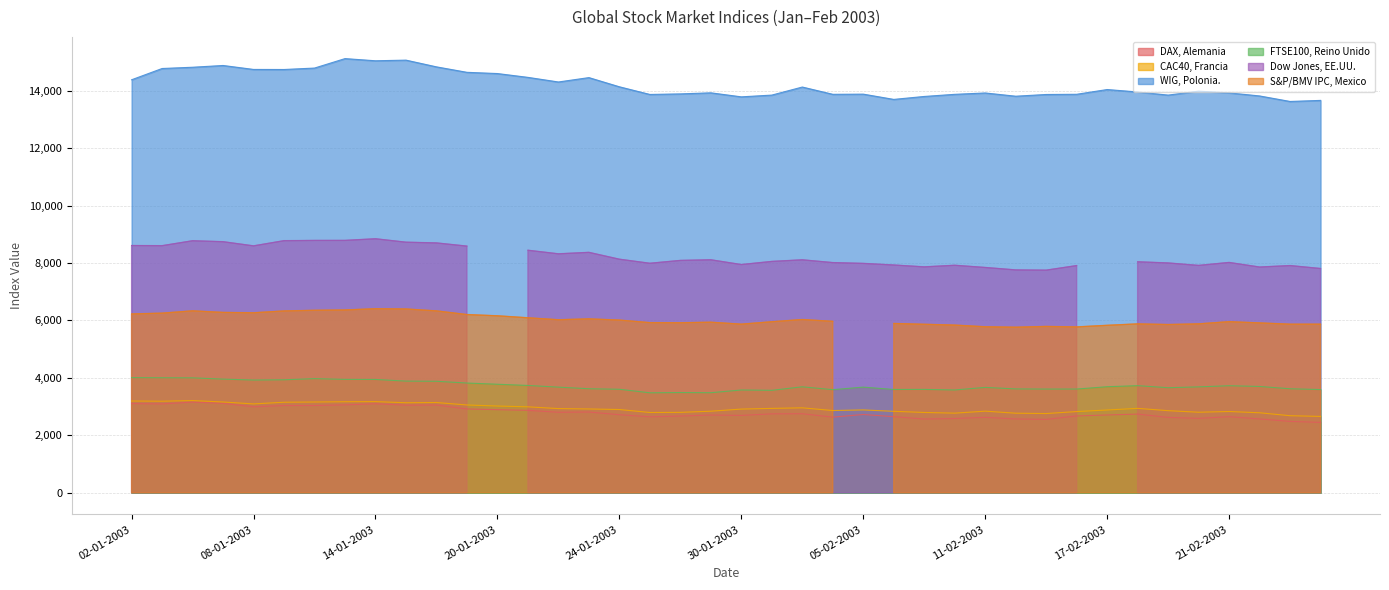

True or false: WIG, Polonia. and DAX, Alemania cross at least once.

False